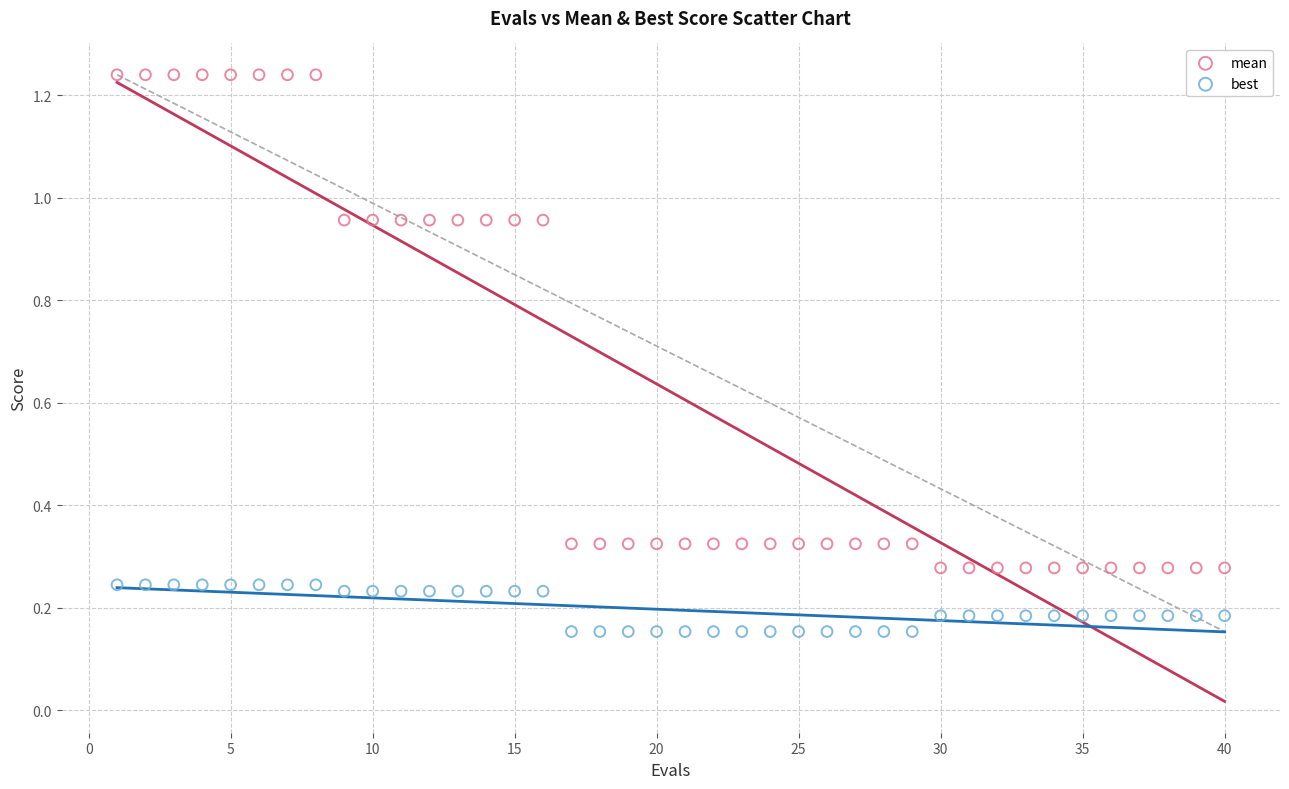

Across all data points, what is the range of Y values (max minus min)?

1.1